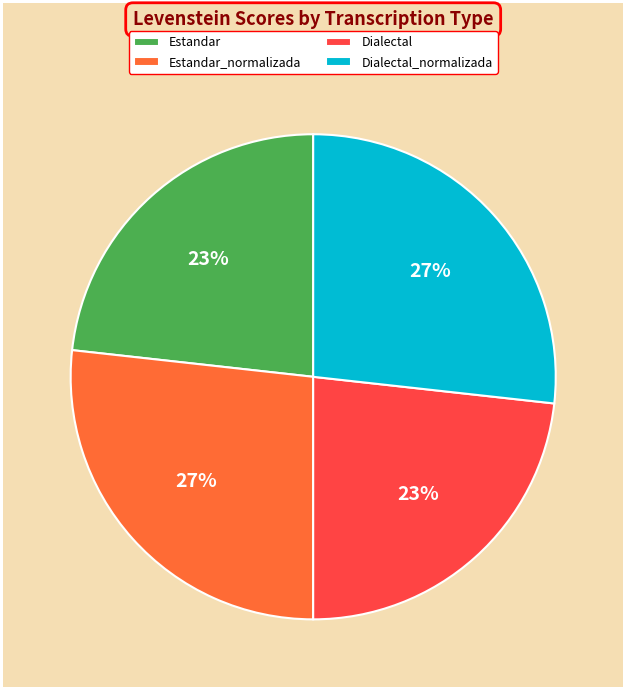

To the nearest percent, what is the difference between the largest and smallest slice percentages?

4%